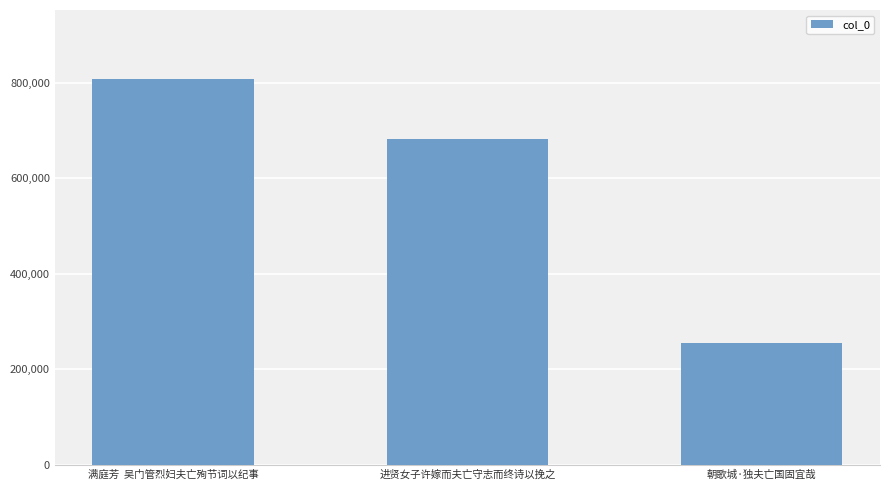

What position from the left is 满庭芳  吴门管烈妇夫亡殉节词以纪事?

1